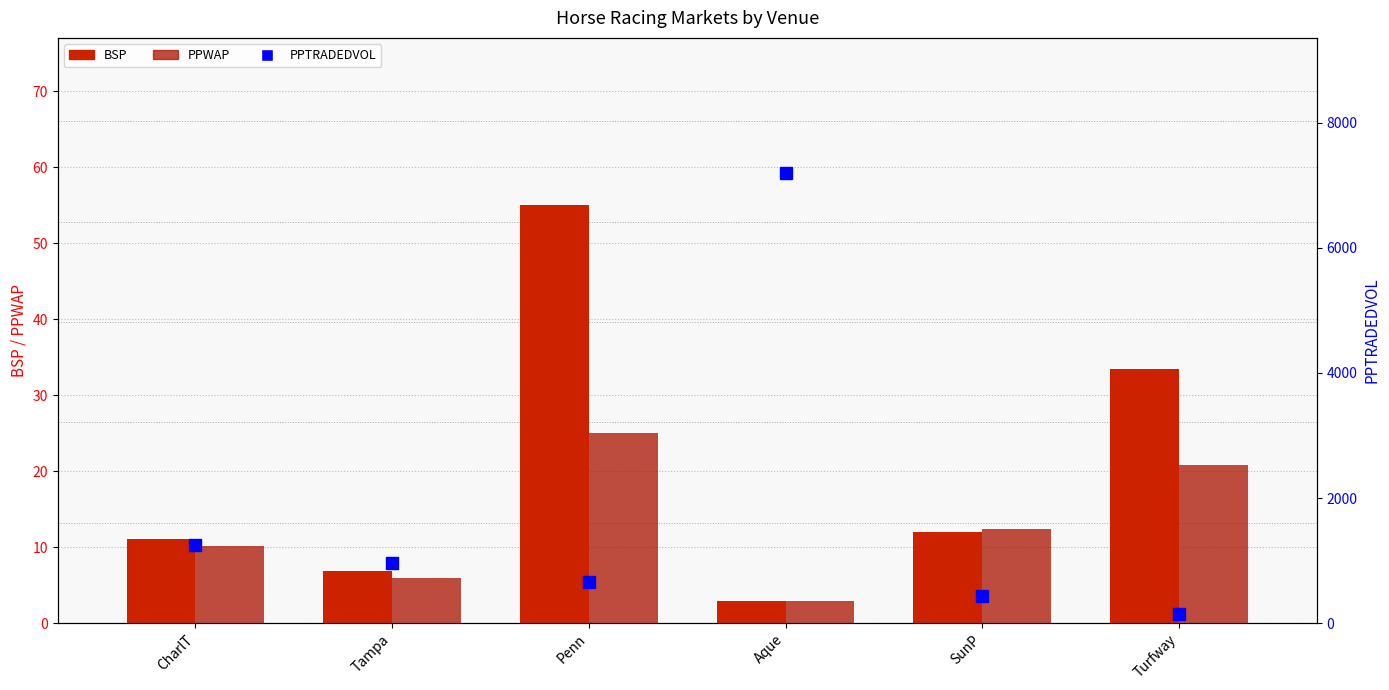

Reading left to right, extract all data points from this chart.

BSP: 11.0	6.8	55.0	2.8	12.0	33.4
PPWAP: 10.2	5.9	25.0	2.9	12.4	20.8
PPTRADEDVOL: 1245.9	957.0	661.7	7199.9	430.3	145.3